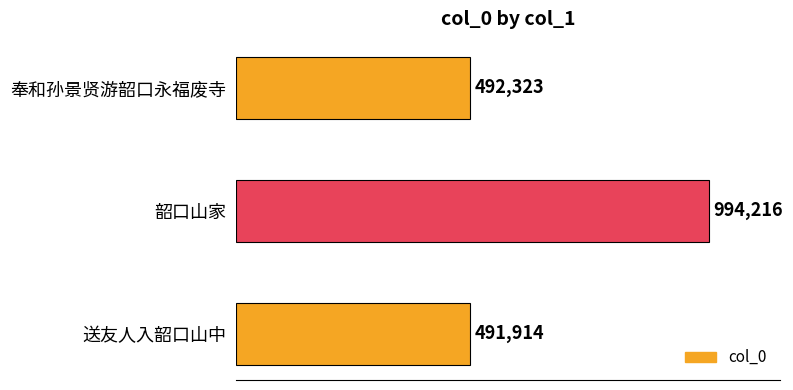

What is the change in value from 奉和孙景贤游韶口永福废寺 to 韶口山家?

+501893